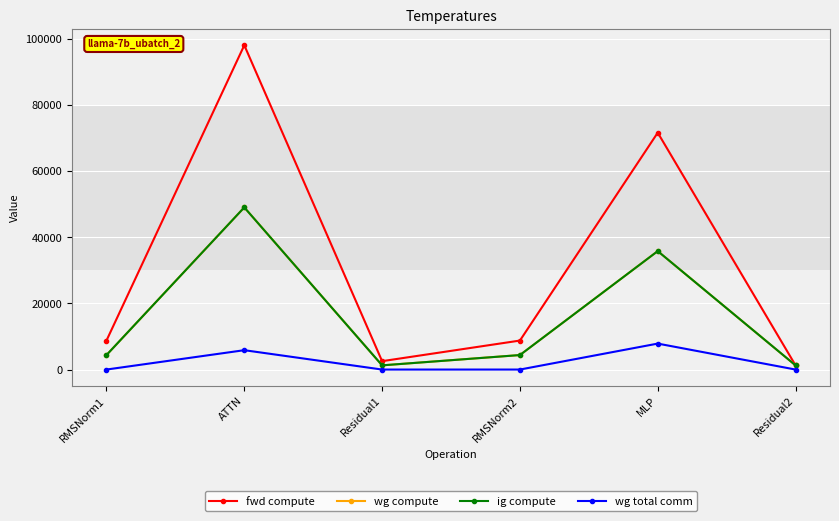

Rank the categories by ig compute value from highest to lowest.

ATTN, MLP, RMSNorm1, RMSNorm2, Residual1, Residual2